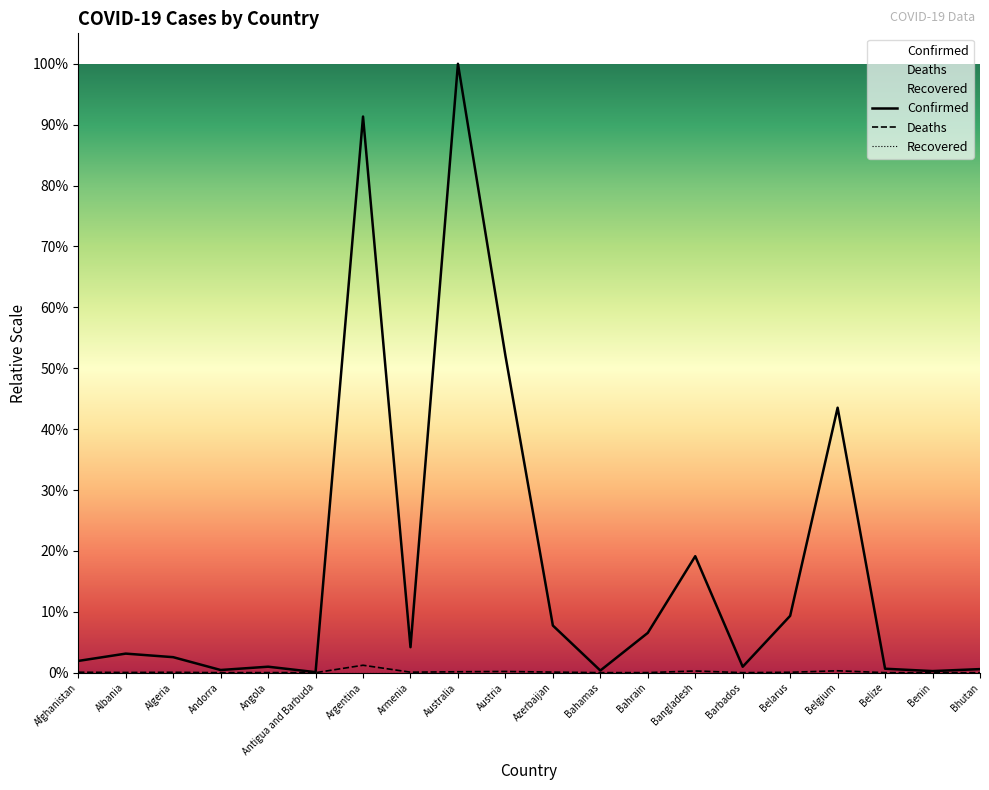

At which category does Deaths reach its first local valley?

Albania